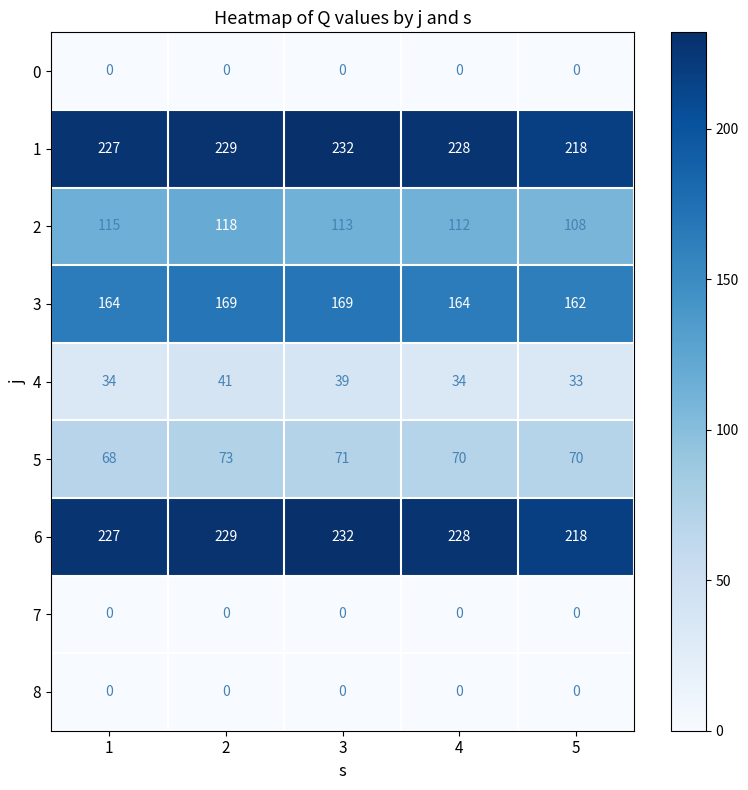

How many 4 values are between 34 and 39?

3